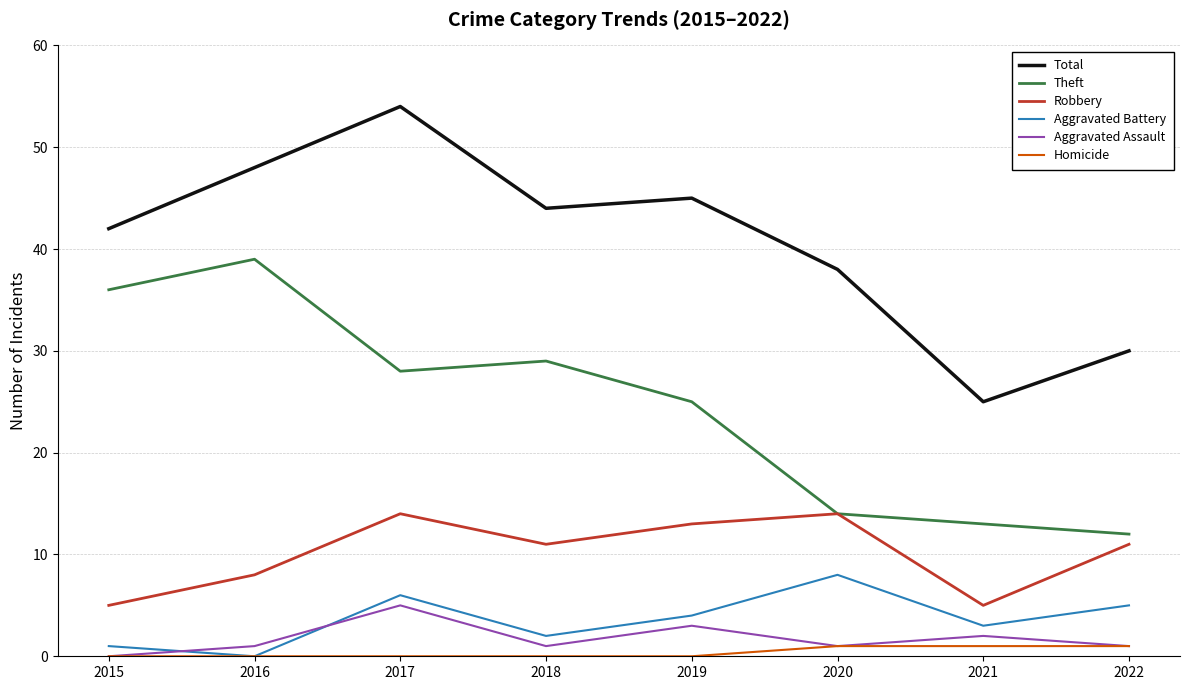

At which label does Aggravated Assault reach its peak?

2017